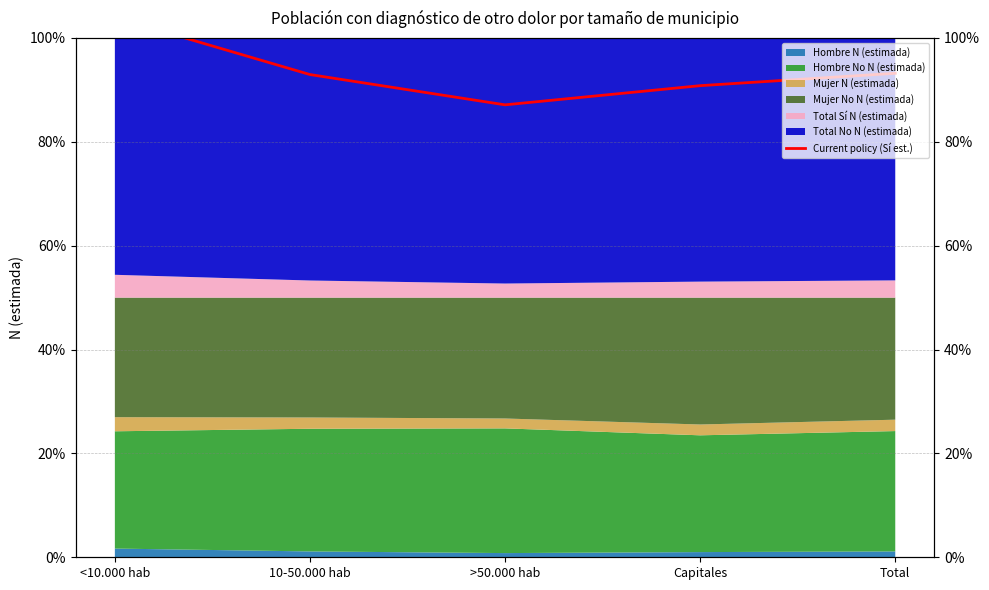

What is the smallest value displayed?

87.1